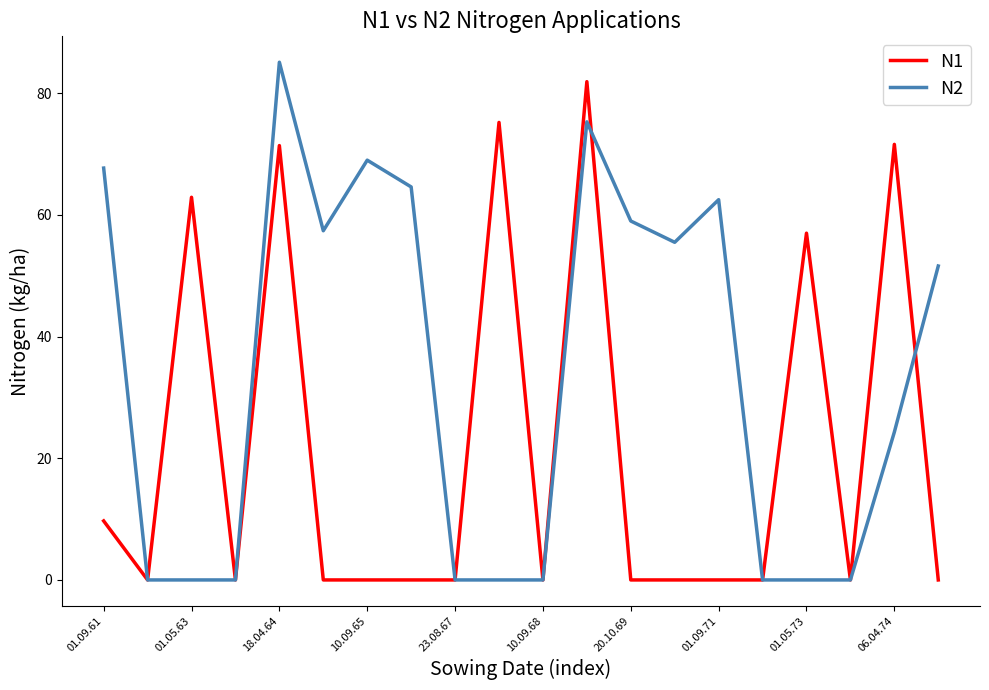

What is the maximum value shown in the chart?

85.1